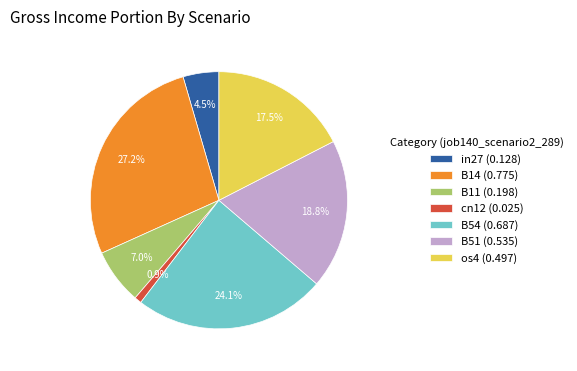

What percentage do B51 and B54 together represent?

42.9%